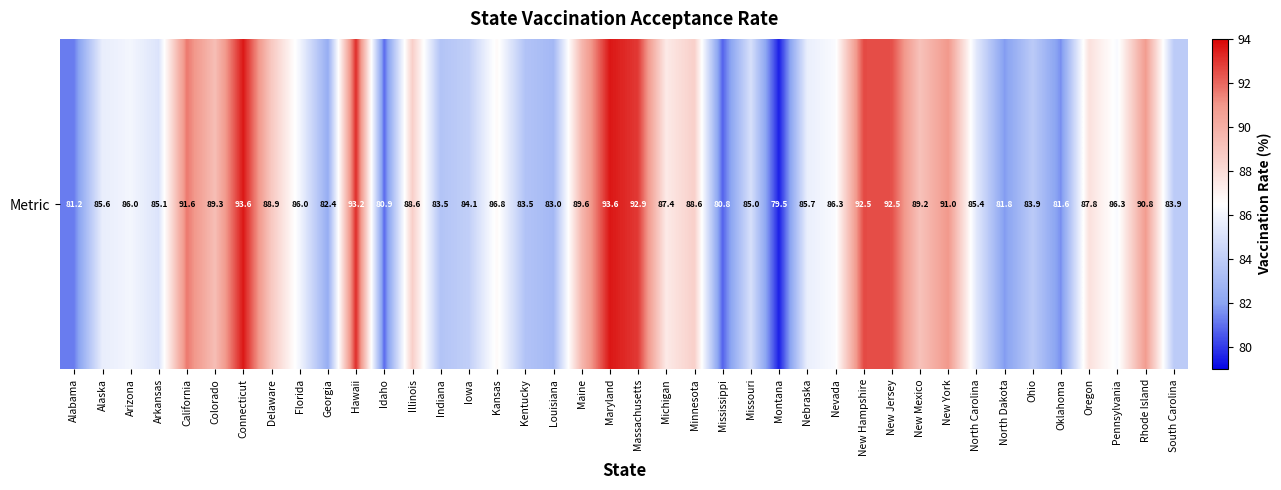

The chart shows a value of 152.9 at Kansas. True or false?

False